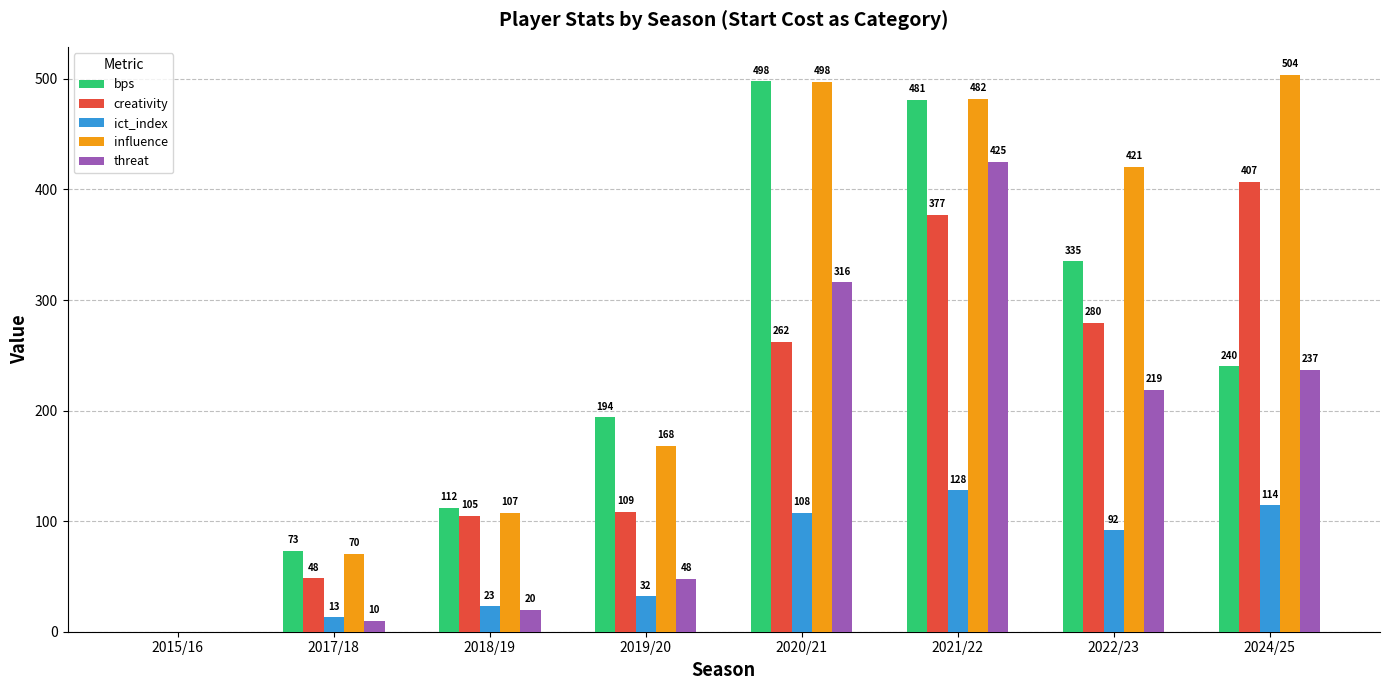

Are the bars horizontal?

No